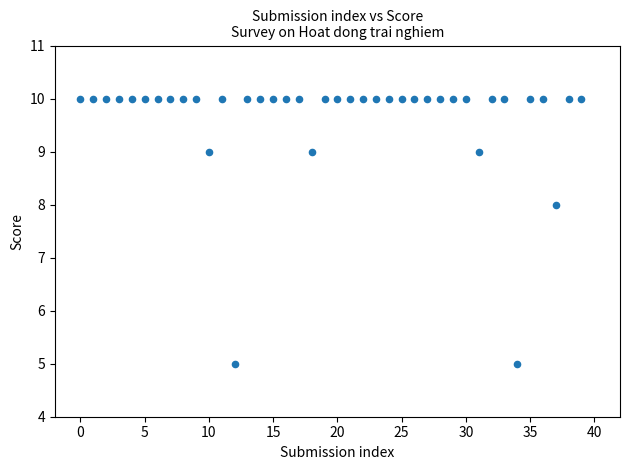

What is the range of Y values (max minus min)?

5